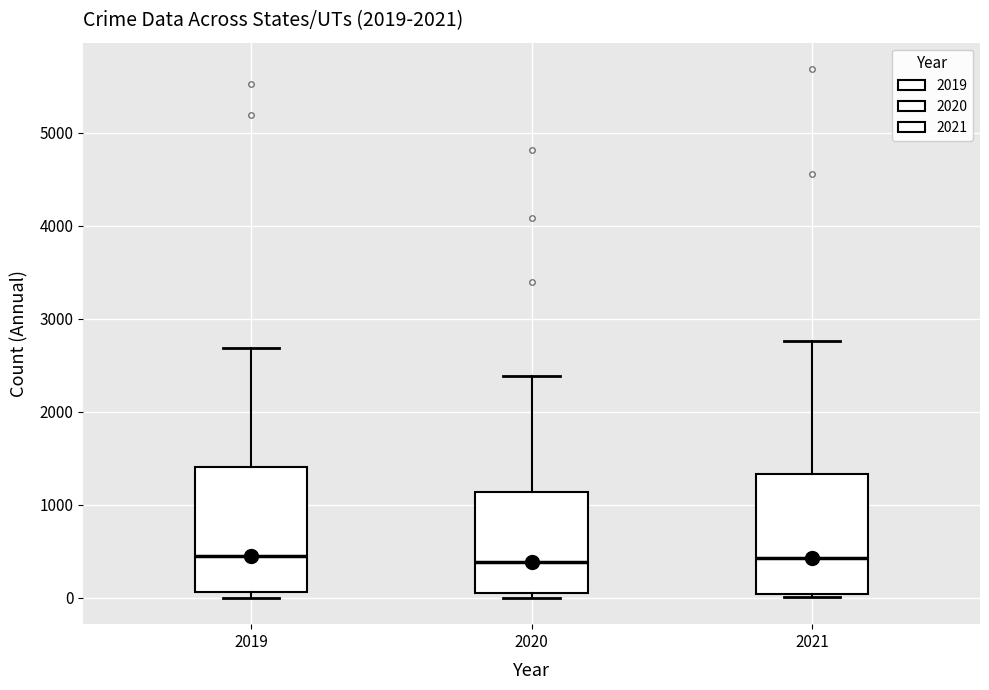

Reading left to right, read every box against the y-axis: the position of its median line, the range the box covers, and the ends of its whiskers. The values are not printed on the chart, so give them approximately, as read against the axis.

2019: median 500, box 100 to 1400, whiskers 0 to 2700
2020: median 400, box 100 to 1100, whiskers 0 to 2400
2021: median 400, box 0 to 1300, whiskers 0 (just below the box's lower edge) to 2800